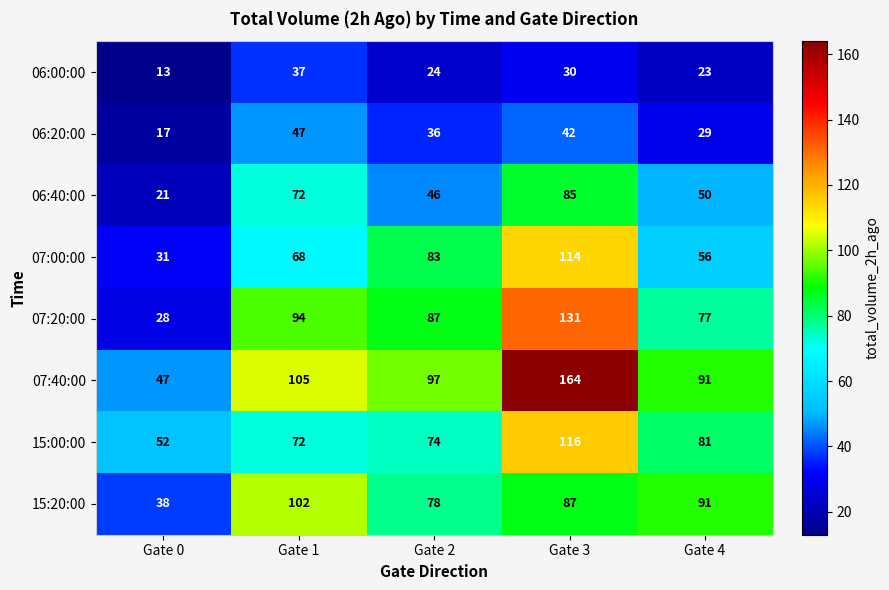

At which category is the sum across all series the highest?

Gate 3